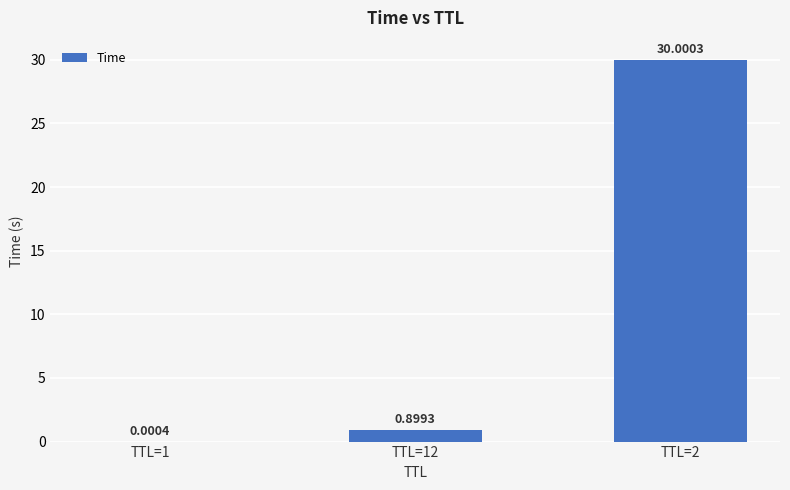

Which has a higher value, TTL=1 or TTL=2?

TTL=2